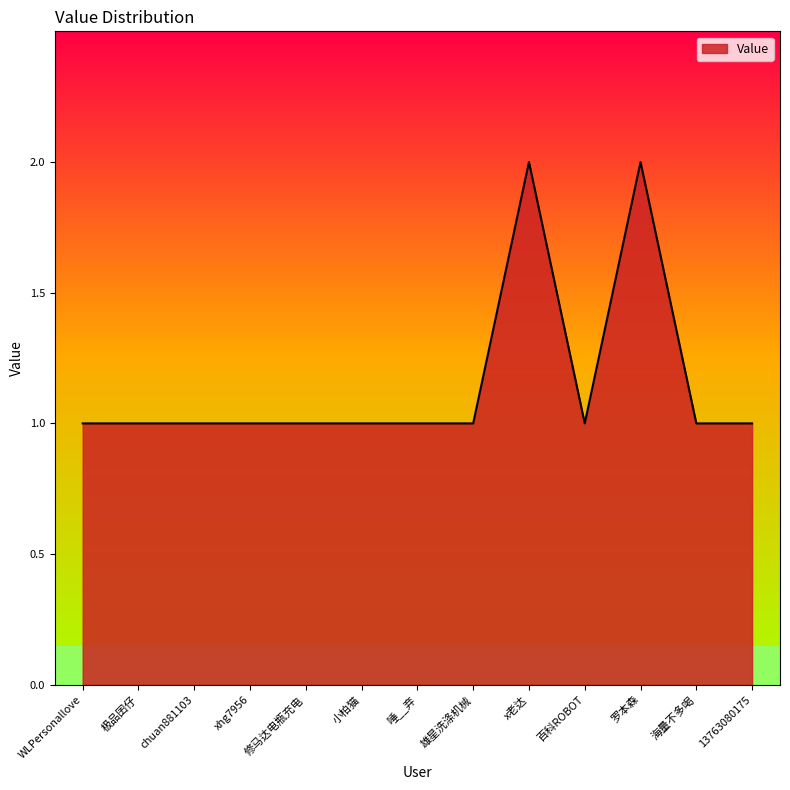

The value at 罗本森 is 3. True or false?

False